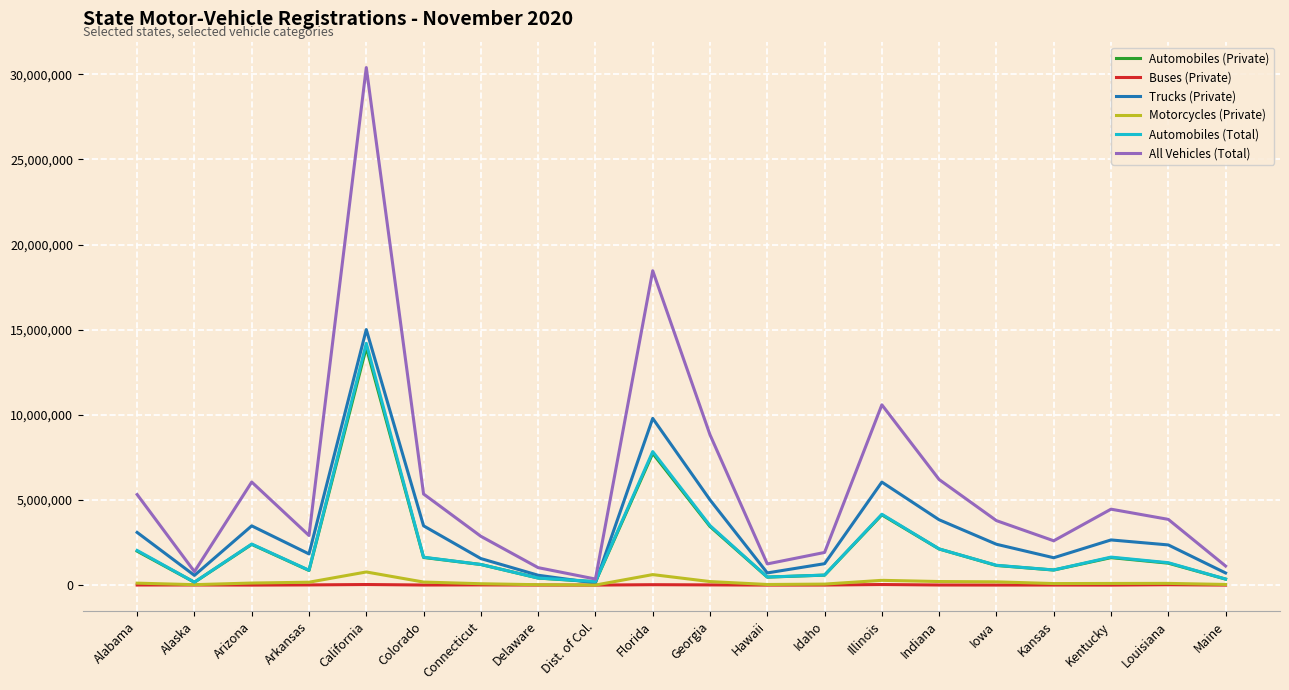

Which series changed the most between California and Idaho?

All Vehicles (Total)